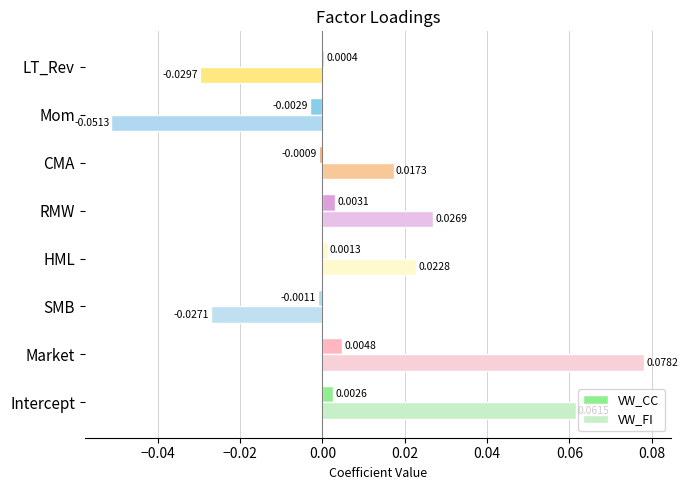

How many values in the VW_FI series exceed 0?

5